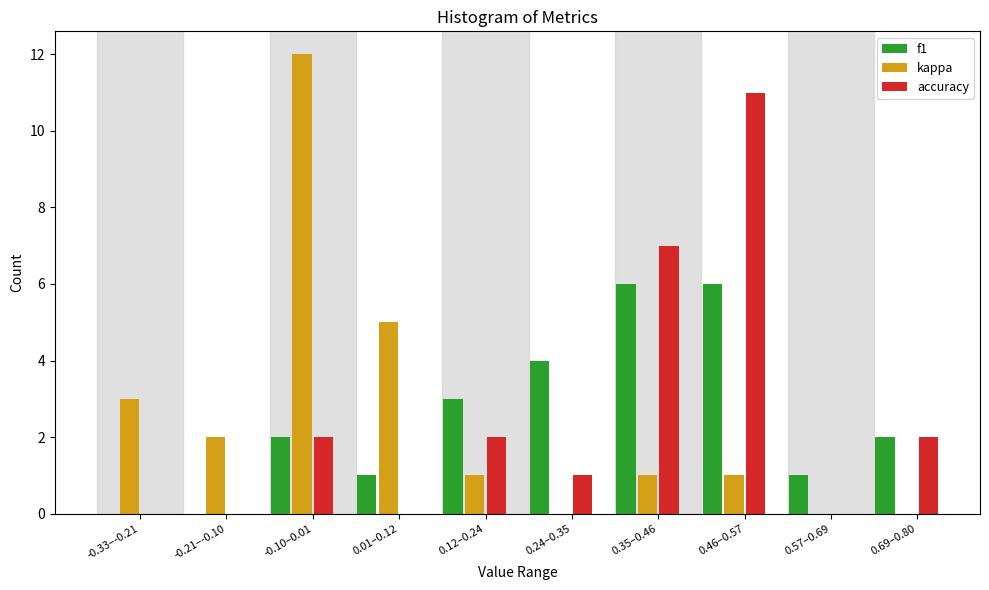

Reading left to right, what are all the values shown in this chart?

f1: -0.33–-0.21=0	-0.21–-0.10=0	-0.10–0.01=2	0.01–0.12=1	0.12–0.24=3	0.24–0.35=4	0.35–0.46=6	0.46–0.57=6	0.57–0.69=1	0.69–0.80=2
kappa: -0.33–-0.21=3	-0.21–-0.10=2	-0.10–0.01=12	0.01–0.12=5	0.12–0.24=1	0.24–0.35=0	0.35–0.46=1	0.46–0.57=1	0.57–0.69=0	0.69–0.80=0
accuracy: -0.33–-0.21=0	-0.21–-0.10=0	-0.10–0.01=2	0.01–0.12=0	0.12–0.24=2	0.24–0.35=1	0.35–0.46=7	0.46–0.57=11	0.57–0.69=0	0.69–0.80=2